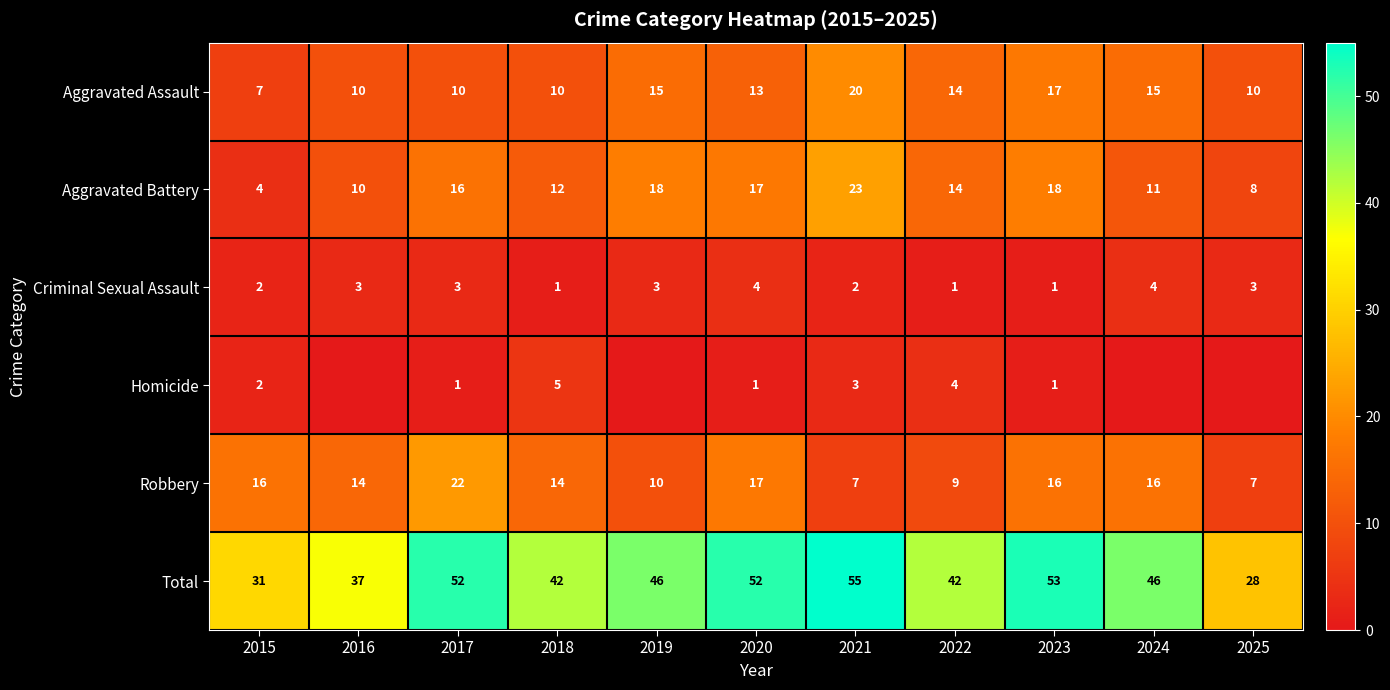

True or false: Homicide has a value of 3 at 2021.

True